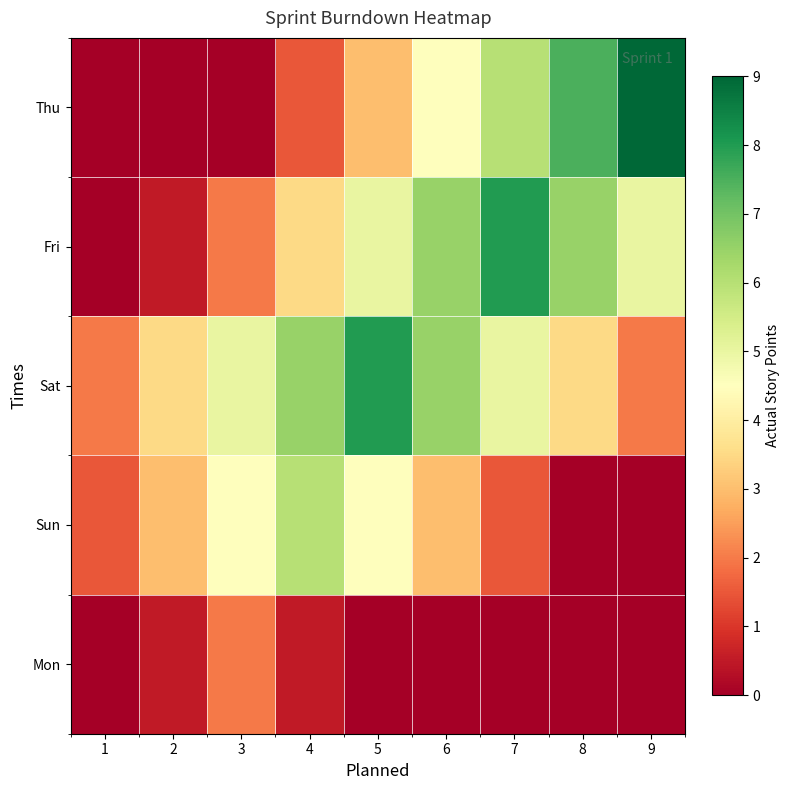

At how many categories does at least one series exceed 4?

7